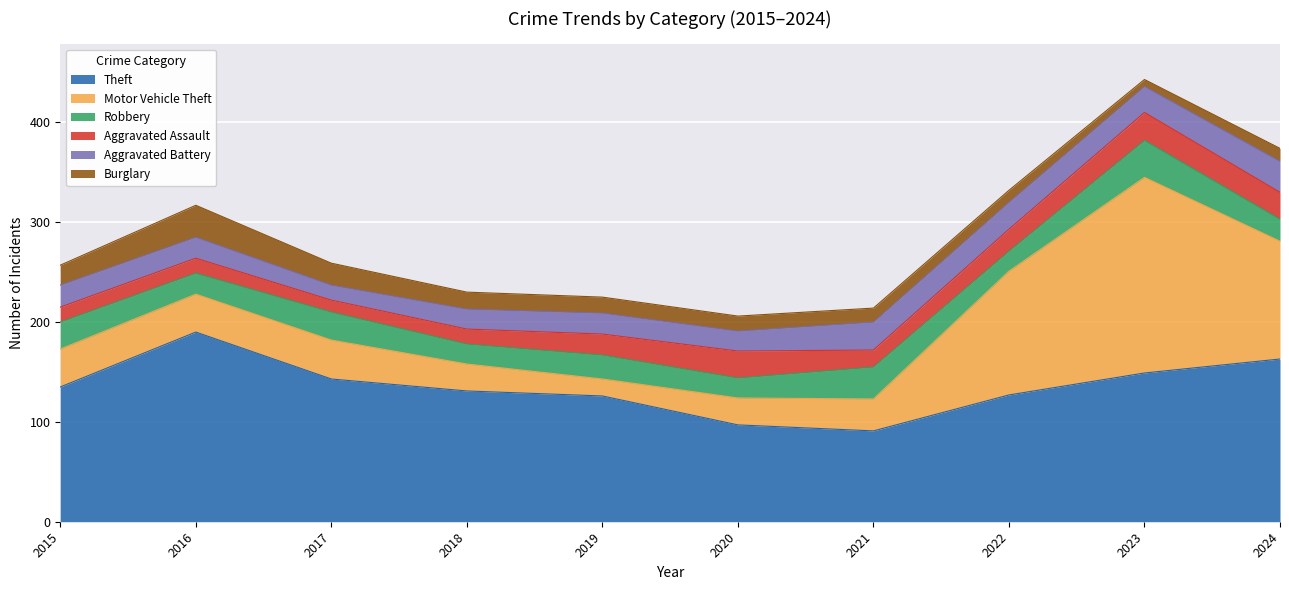

At which label is Burglary closest to 19?

2015